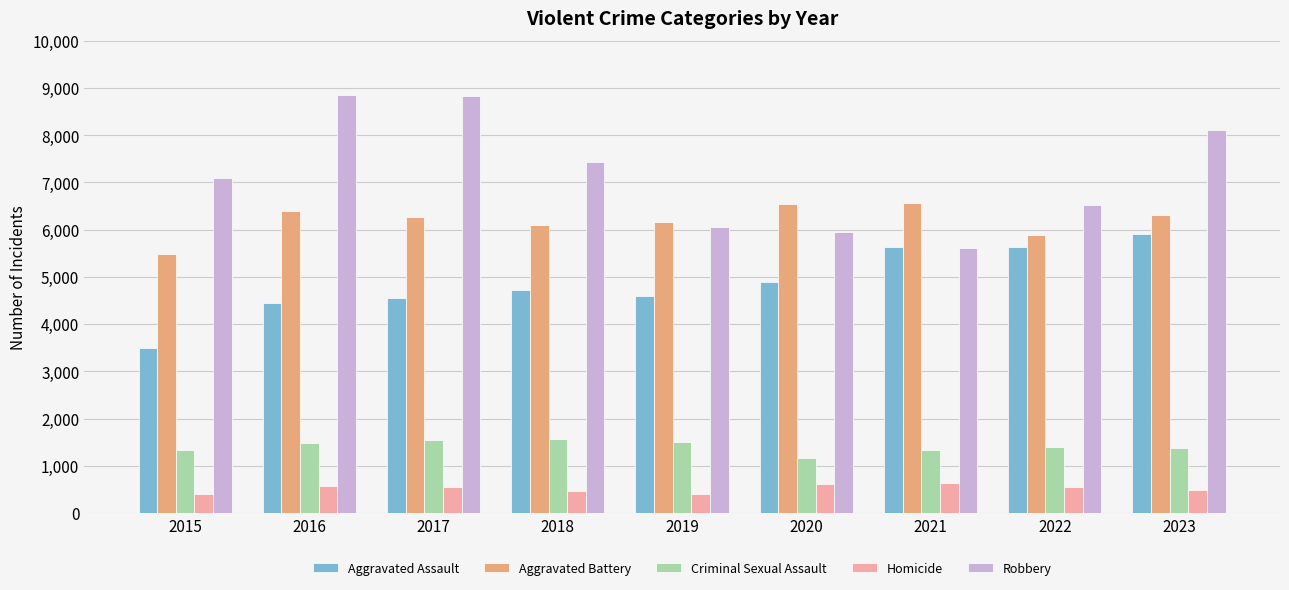

What is the difference between the maximum and second lowest values in the Criminal Sexual Assault series?

249